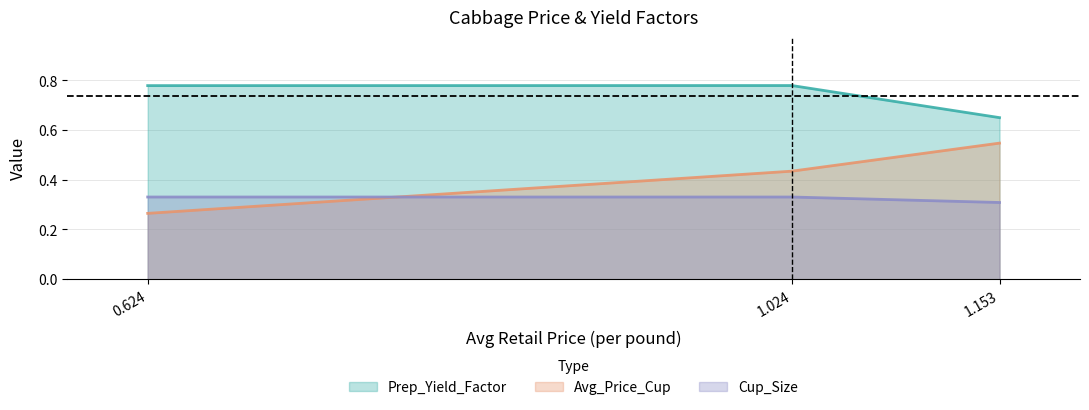

The value of Prep_Yield_Factor at 1.153 is 1.0. True or false?

False